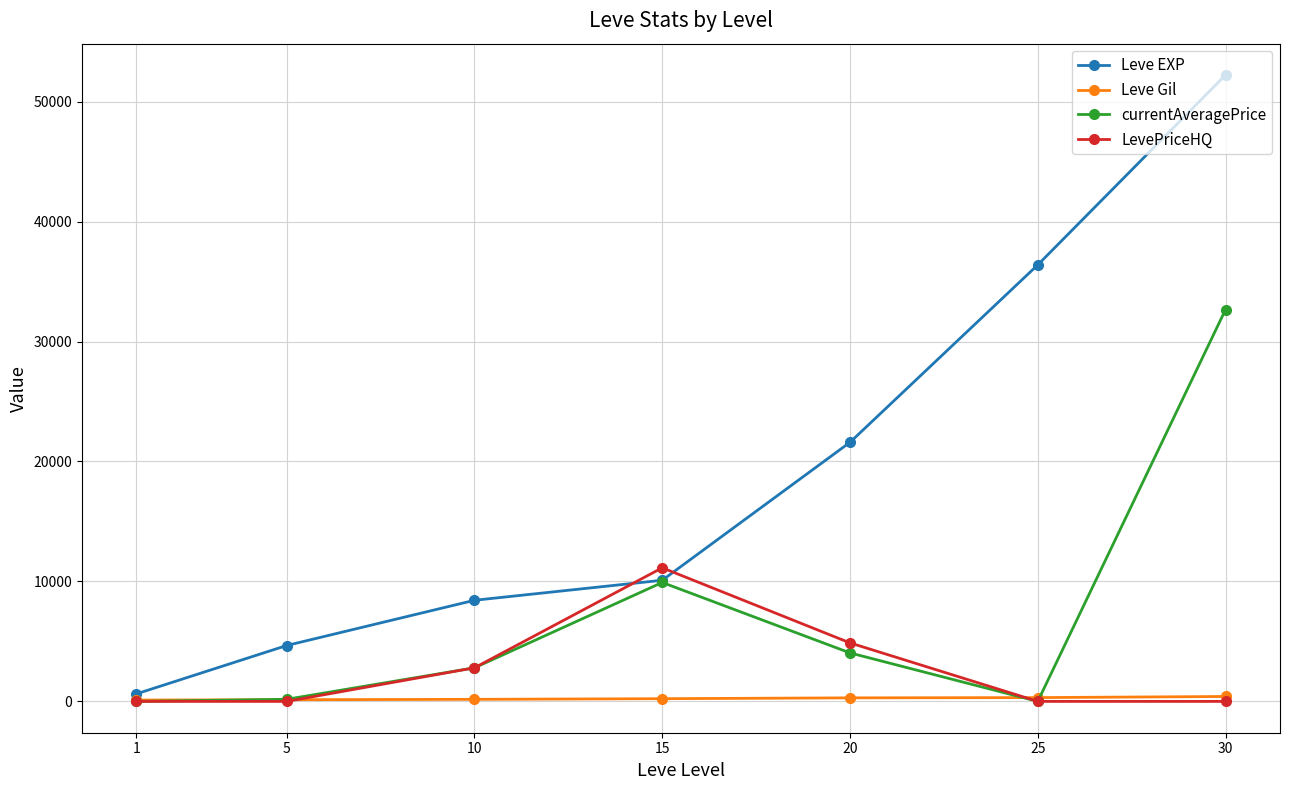

What is the maximum value for currentAveragePrice?

32666.4